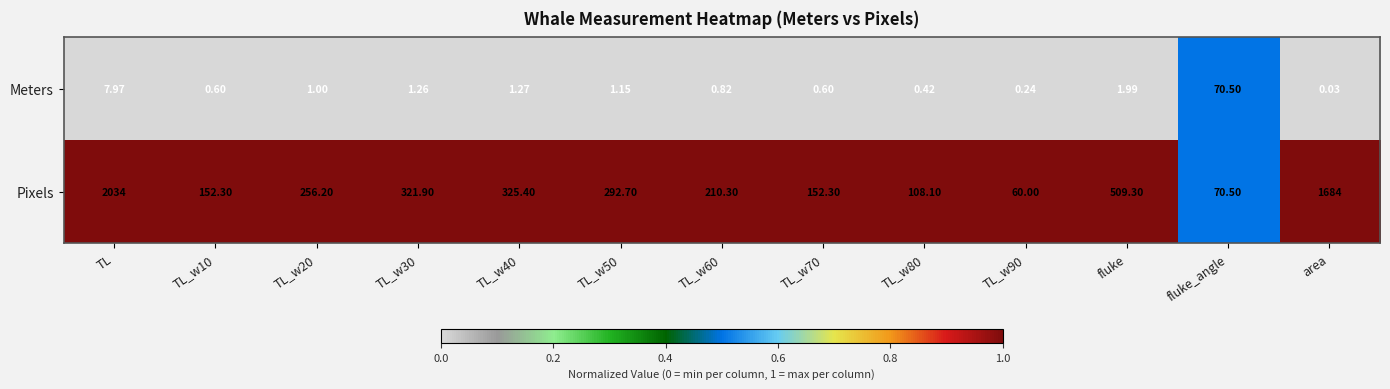

At which label does Meters reach its peak?

fluke_angle